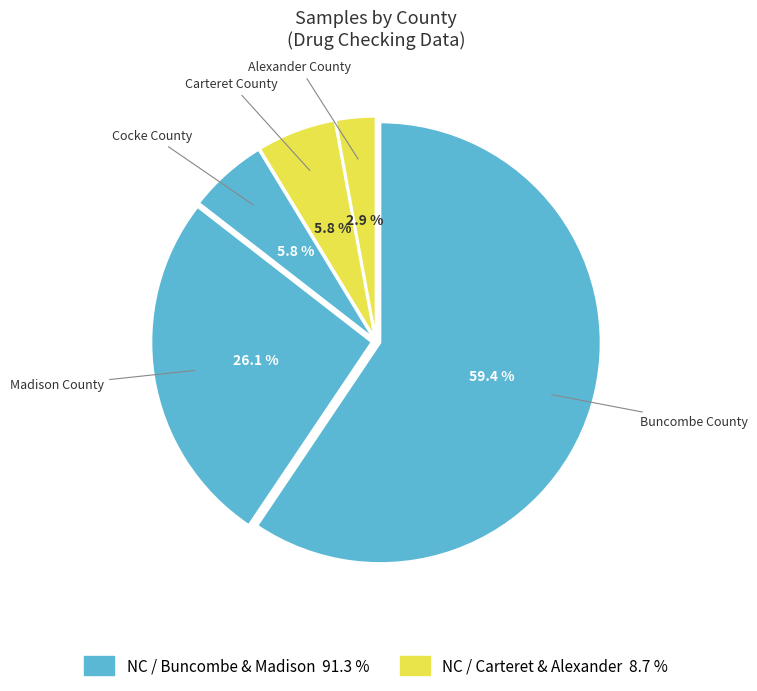

Does any single category account for the majority?

Yes